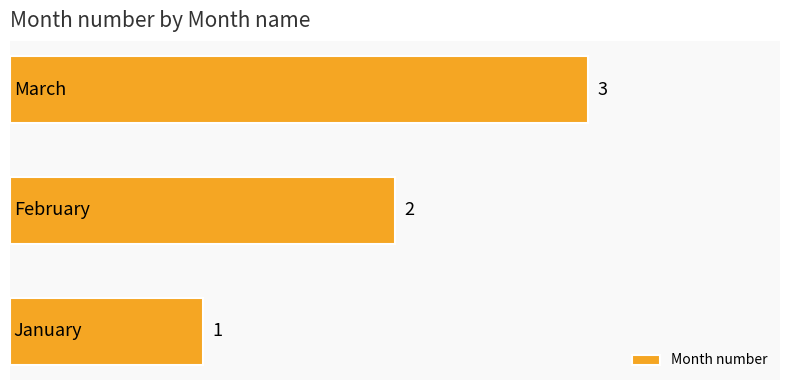

What is the greatest value displayed?

3